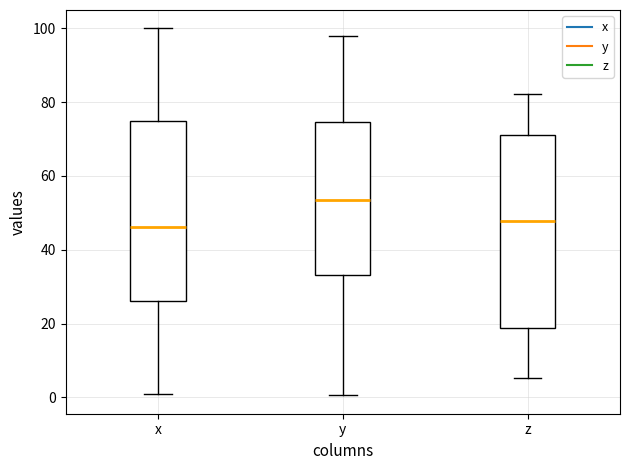

Which box has the highest median line?

y